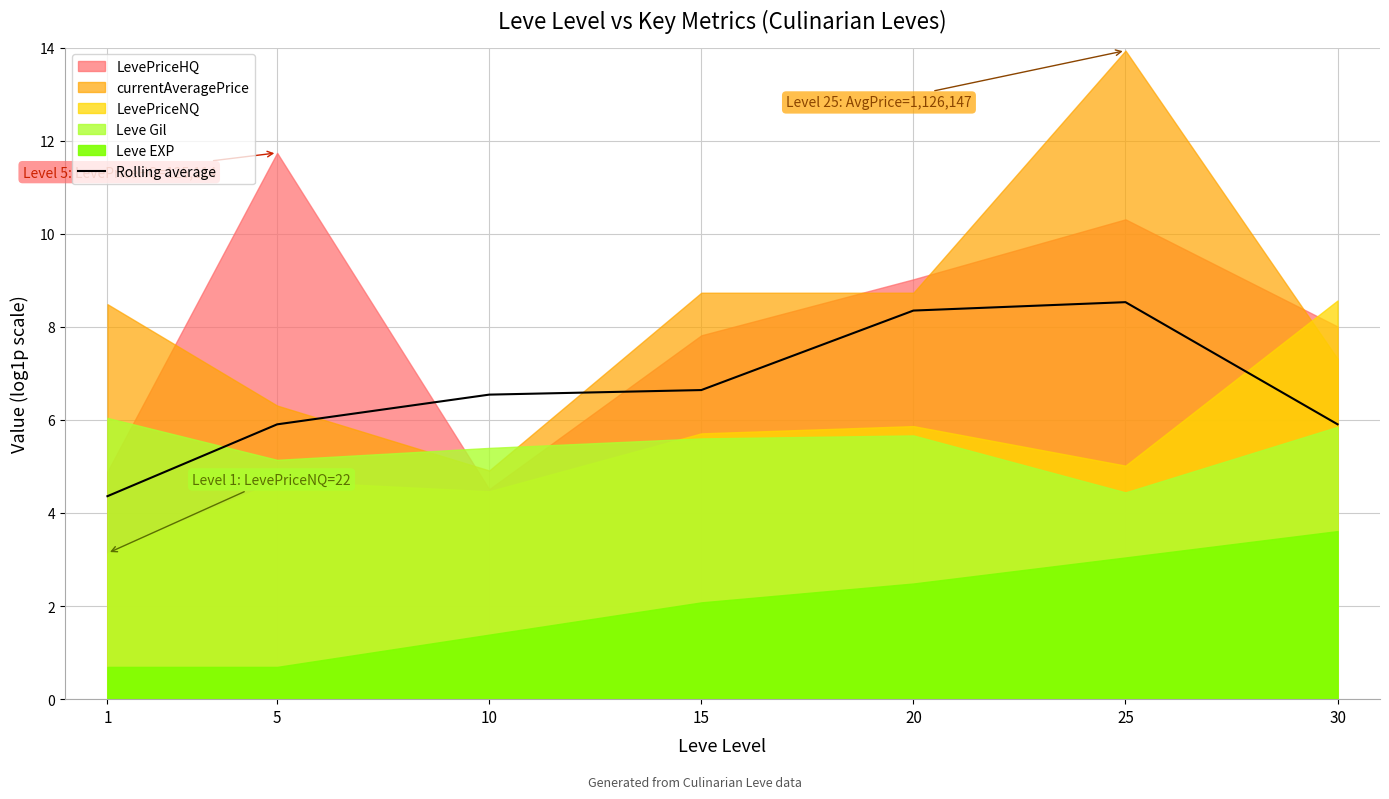

What is the difference between the values at 15 and 10?

0.1